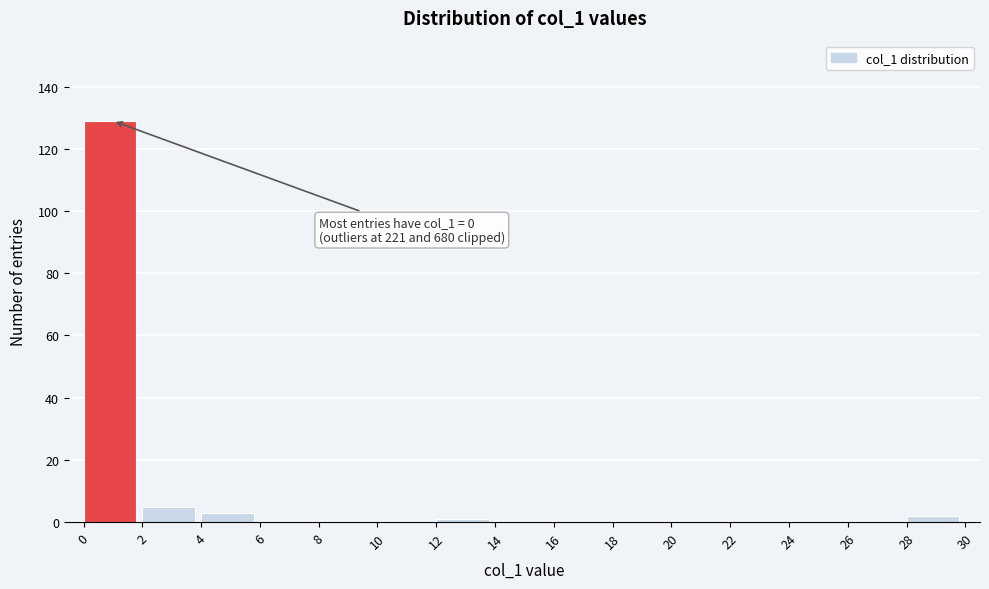

Over which range of the x-axis is the bar tallest?

0 to 2